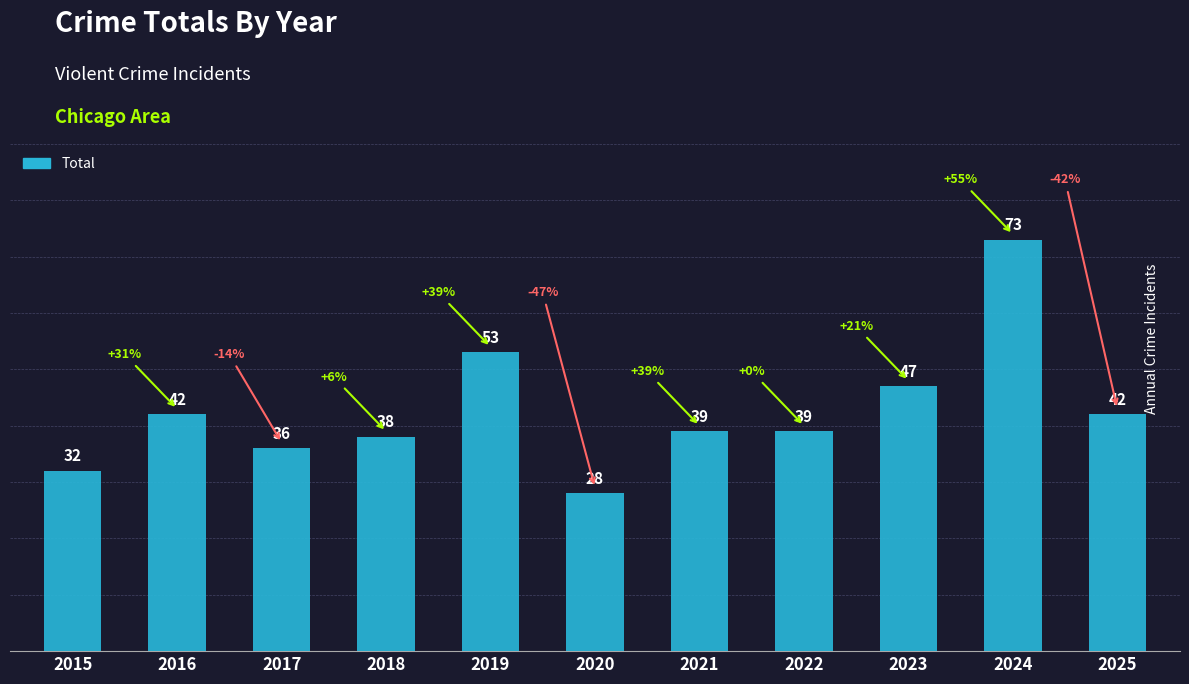

Where does the data first go above 39?

2016